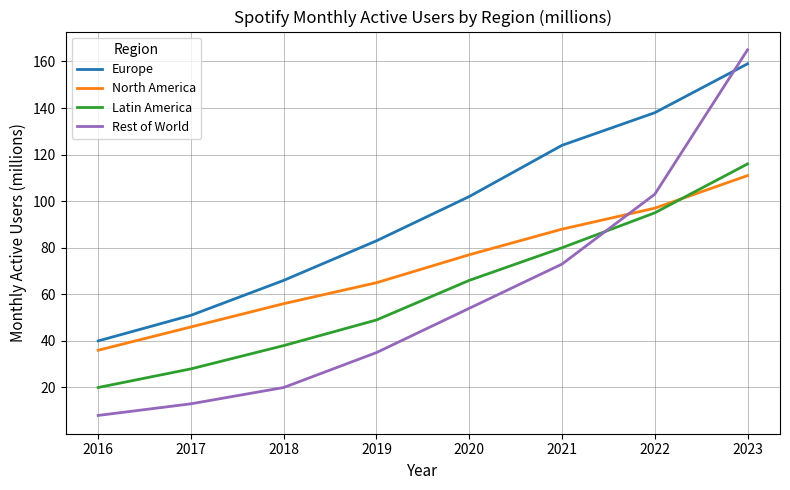

What is the difference between the highest and lowest values at 2016?

32